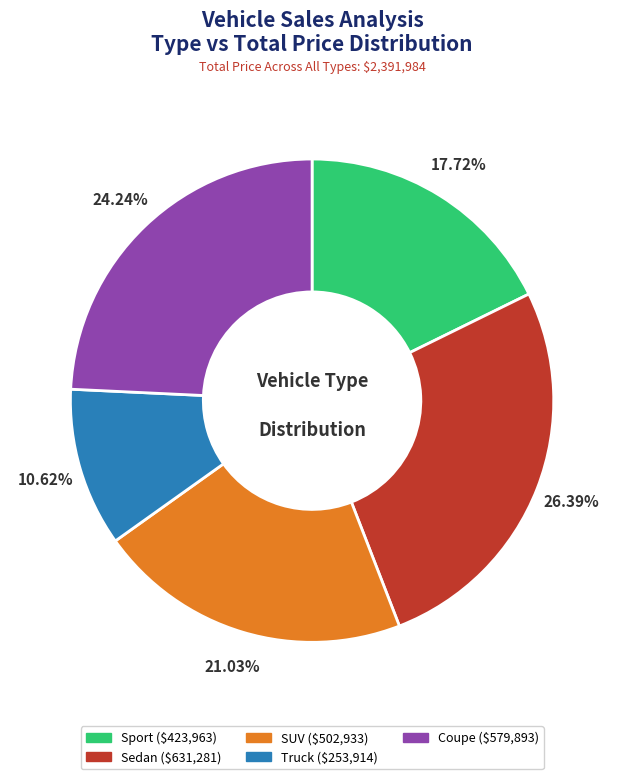

Is there any slice that represents more than half of the pie?

No